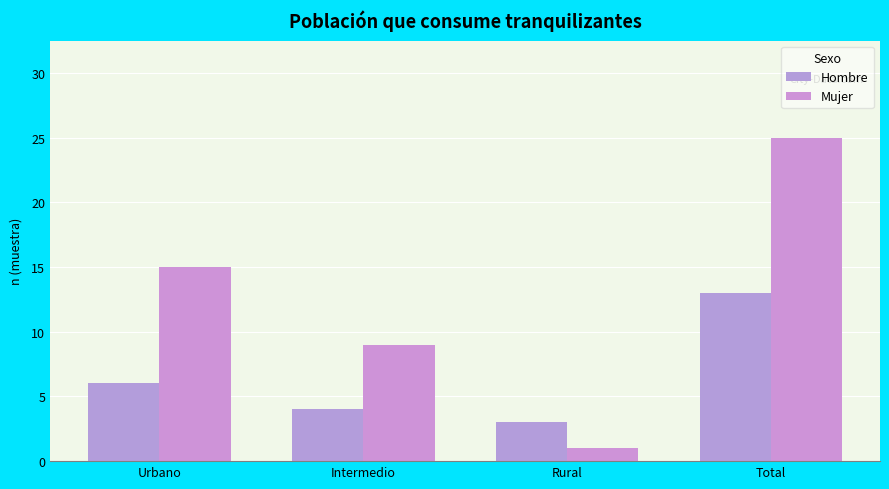

Reading left to right, what are all the values shown in this chart?

Hombre: Urbano=6	Intermedio=4	Rural=3	Total=13
Mujer: Urbano=15	Intermedio=9	Rural=1	Total=25